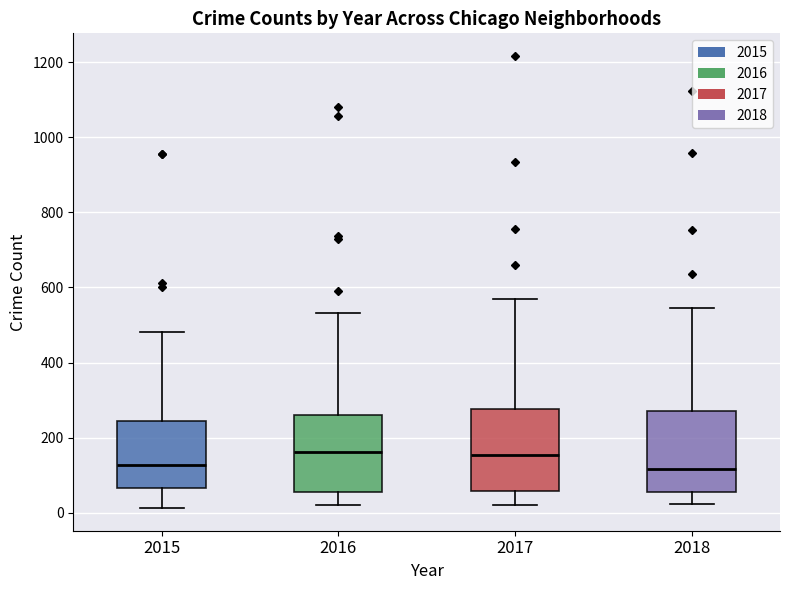

Where is the lower edge of the box at x = 2016 on the y-axis? The values are not printed on the chart, so give them approximately, as read against the axis.

60